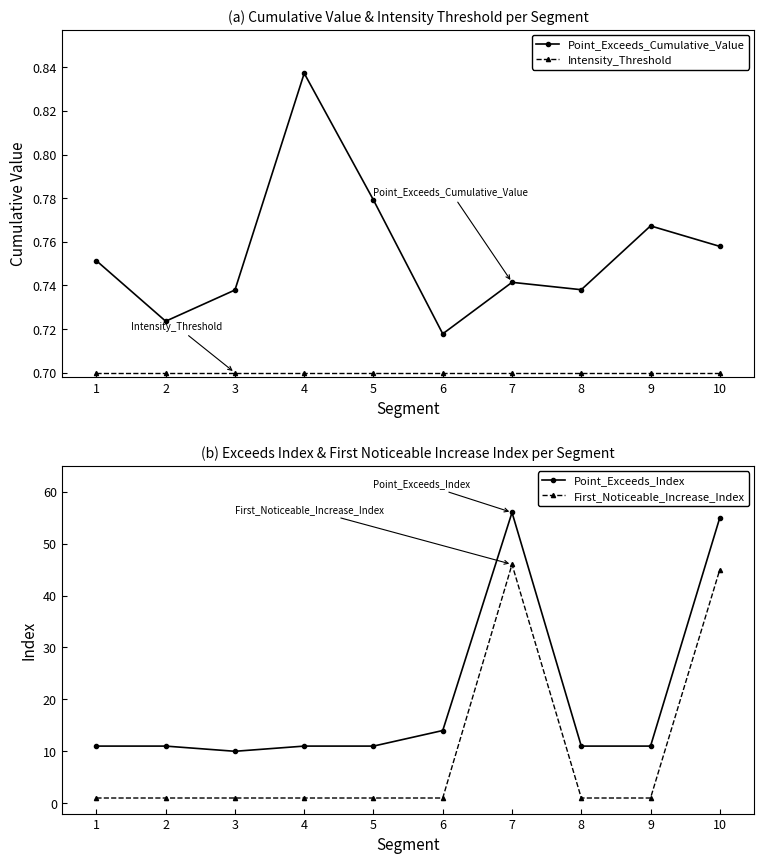

True or false: Point_Exceeds_Index and Point_Exceeds_Cumulative_Value intersect in this chart.

False